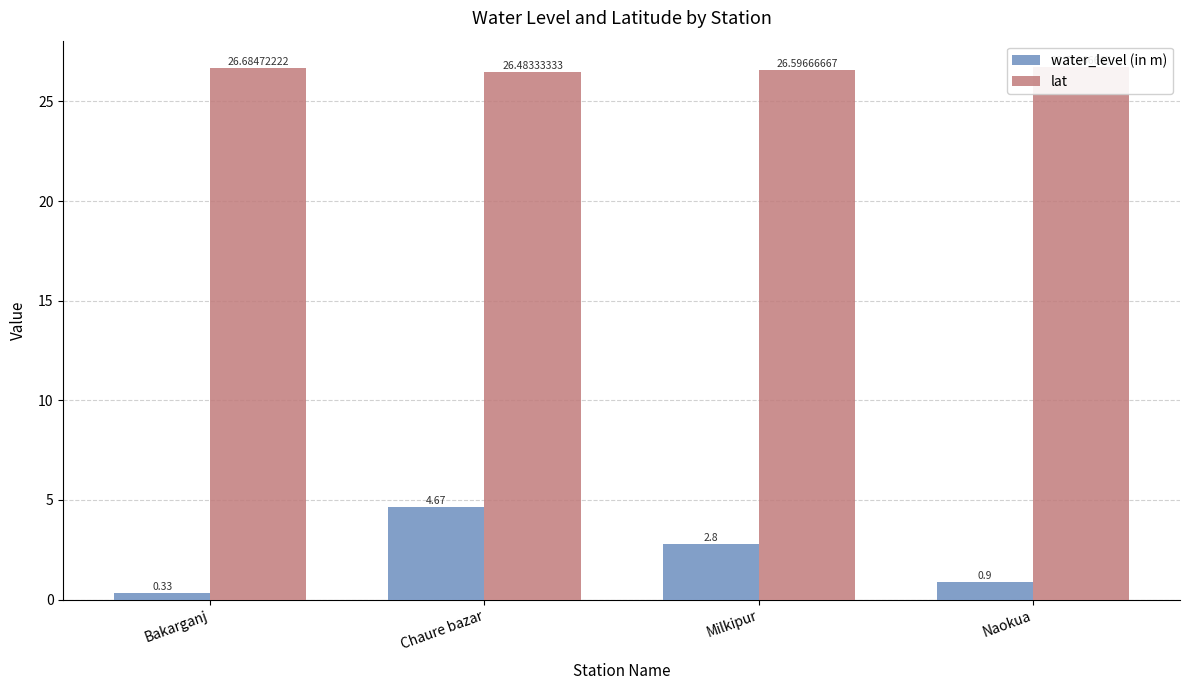

Reading left to right, transcribe all the data shown in this chart.

water_level (in m): 0.3	4.7	2.8	0.9
lat: 26.7	26.5	26.6	26.7